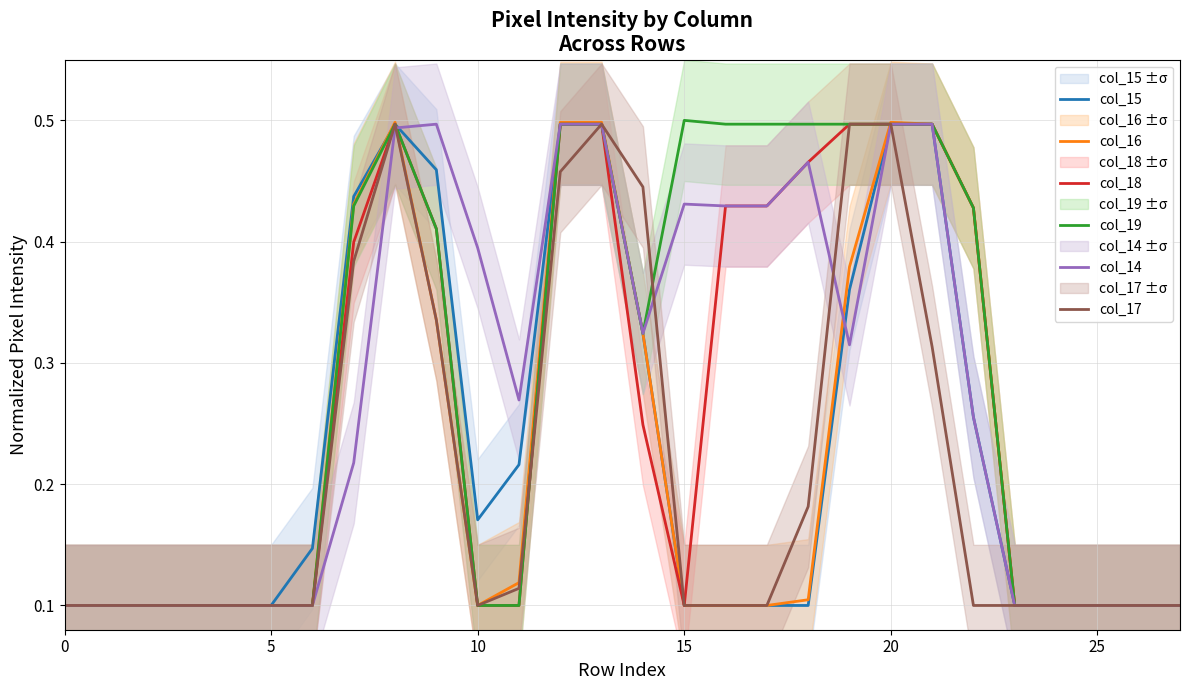

How many lines are shown in the chart?

6